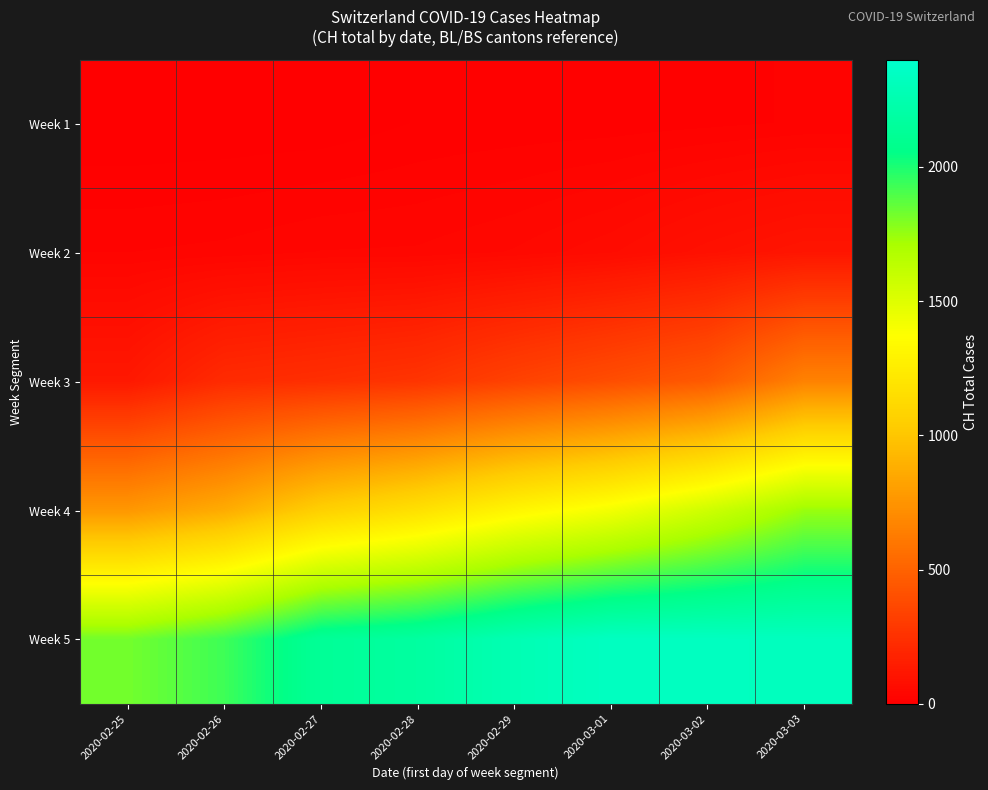

Rank the series at 2020-02-27 from highest to lowest value.

Week 5, Week 4, Week 3, Week 2, Week 1